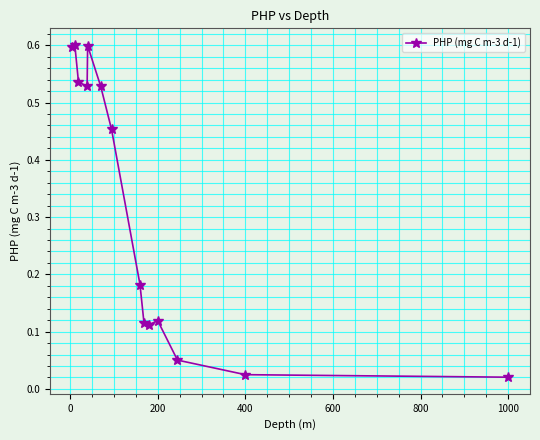

What is the value of the 2nd point from the left?

0.6